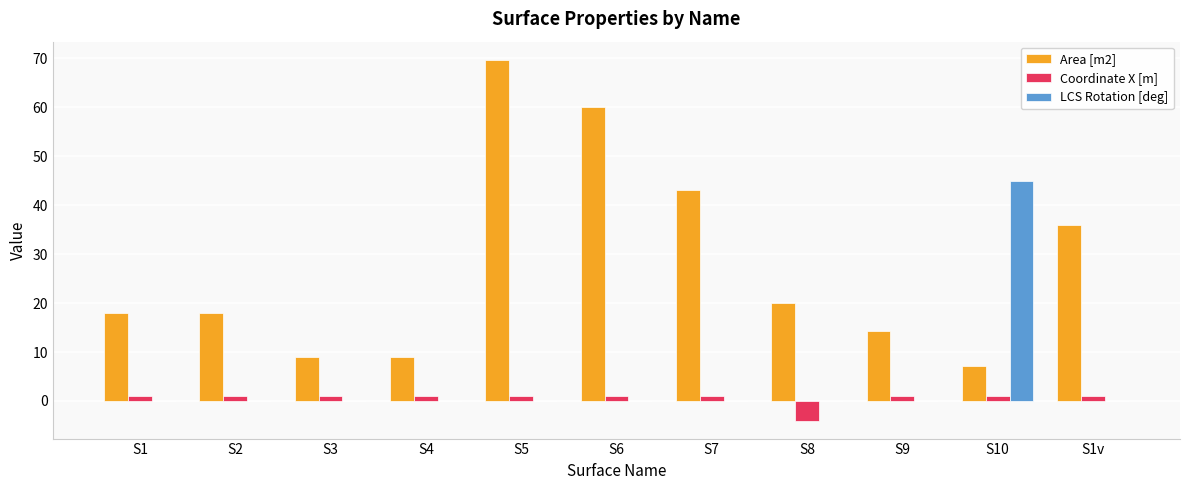

How many groups of bars are there?

11